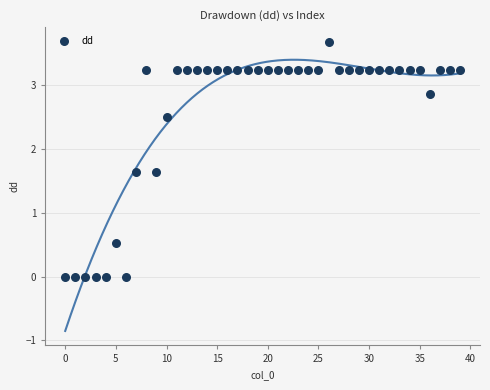

What Y value in the scatter plot is closest to 1?

0.5